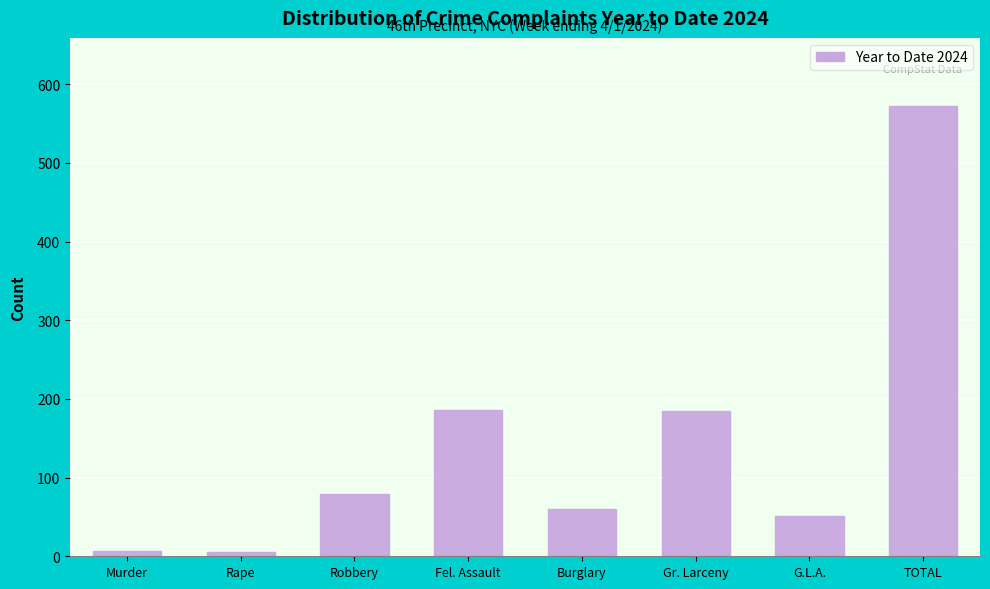

What is the label of the 6th bar from the left?

Gr. Larceny